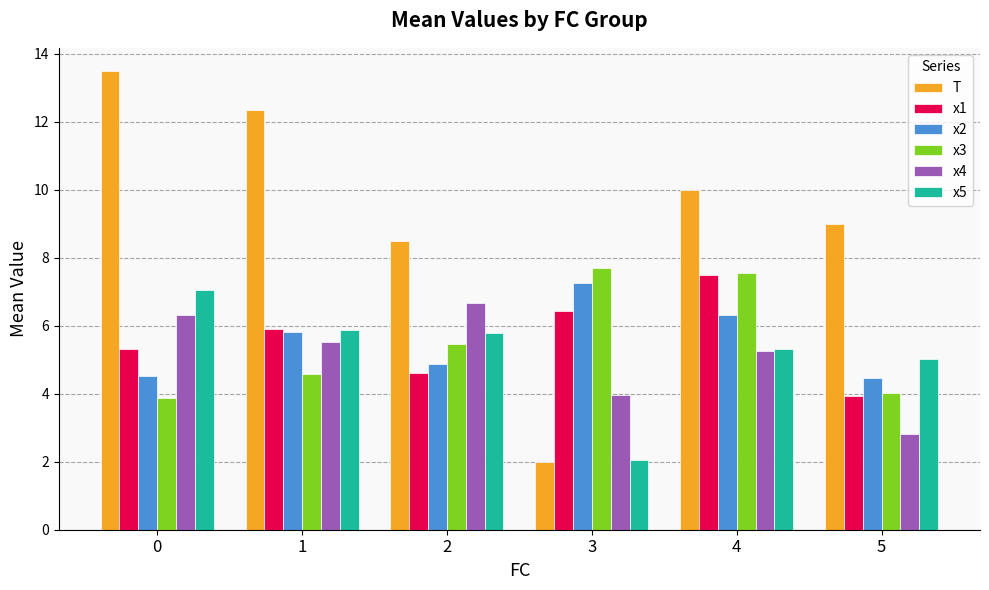

Is the value of x2 at 0 greater than the value of x3 at 0?

Yes